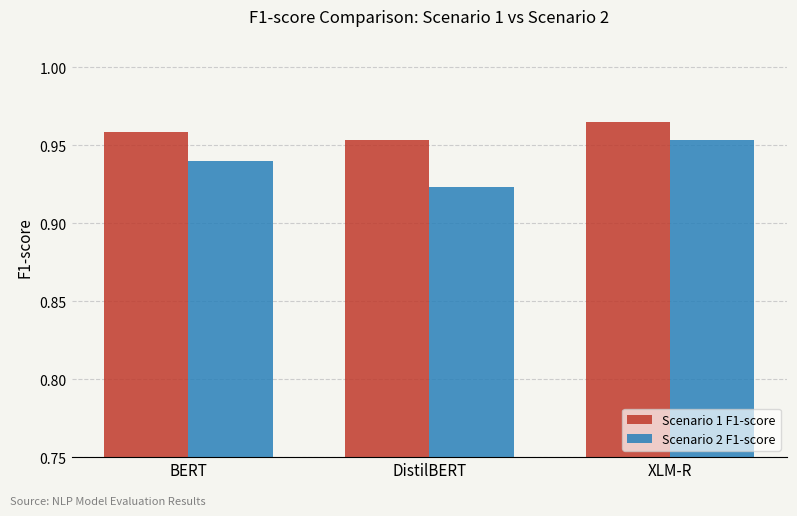

At which category is the sum across all series the highest?

XLM-R